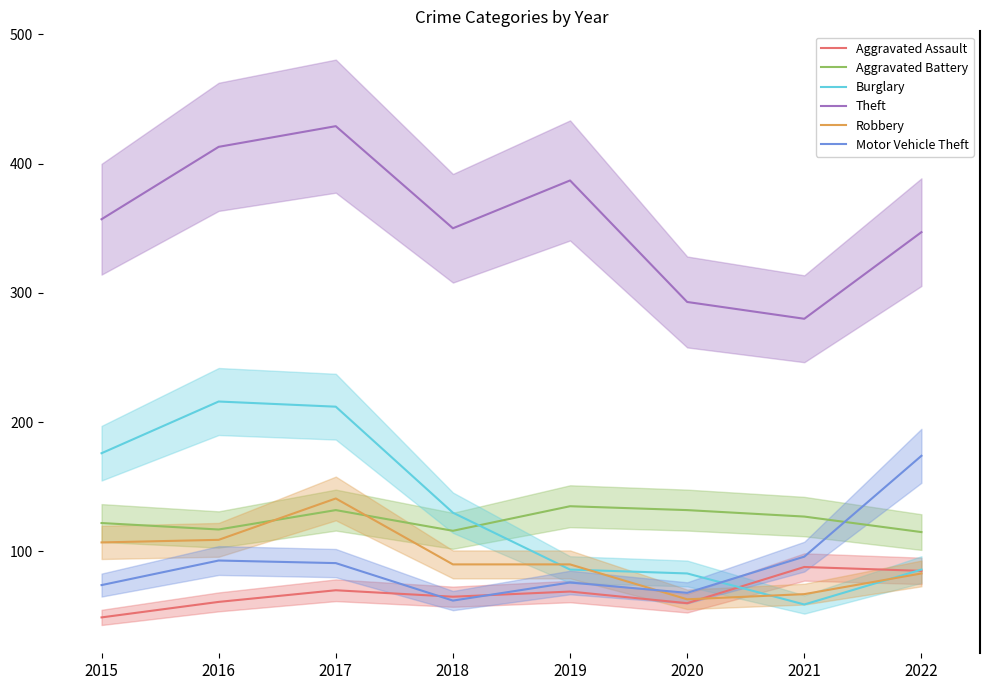

What are all the series names shown in the legend?

Aggravated Assault, Aggravated Battery, Burglary, Theft, Robbery, Motor Vehicle Theft